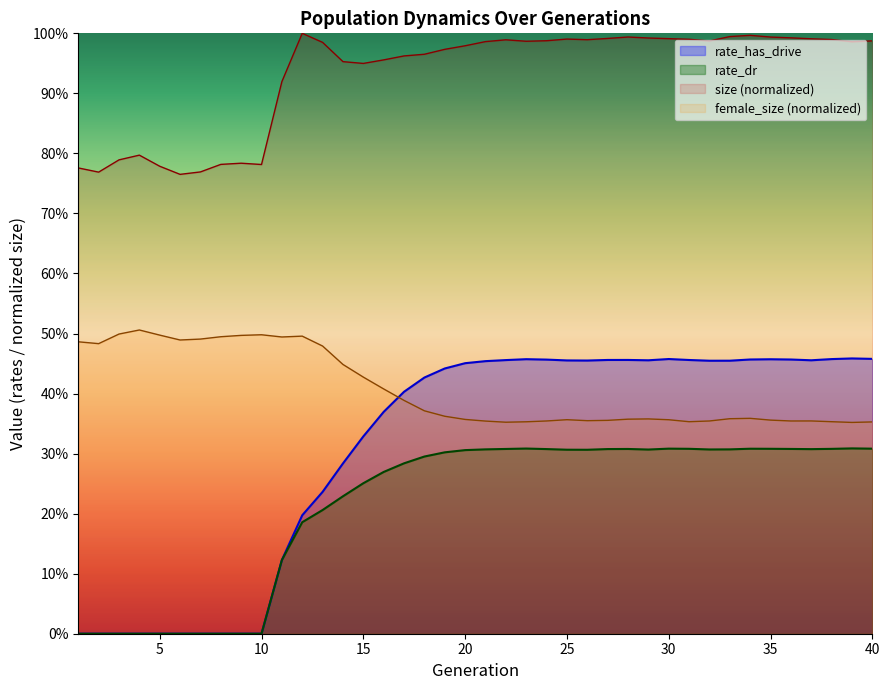

What are all the series names shown in the legend?

rate_has_drive, rate_dr, size (normalized), female_size (normalized)